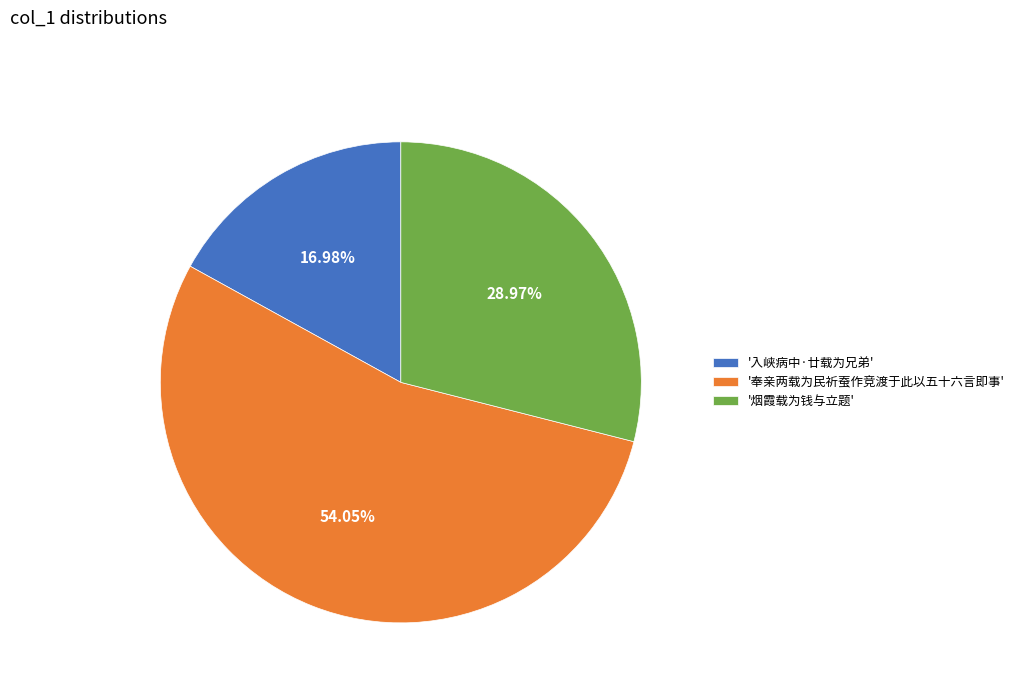

Rank the categories by value from highest to lowest.

'奉亲两载为民祈蚕作竞渡于此以五十六言即事', '烟霞载为钱与立题', '入峡病中·廿载为兄弟'